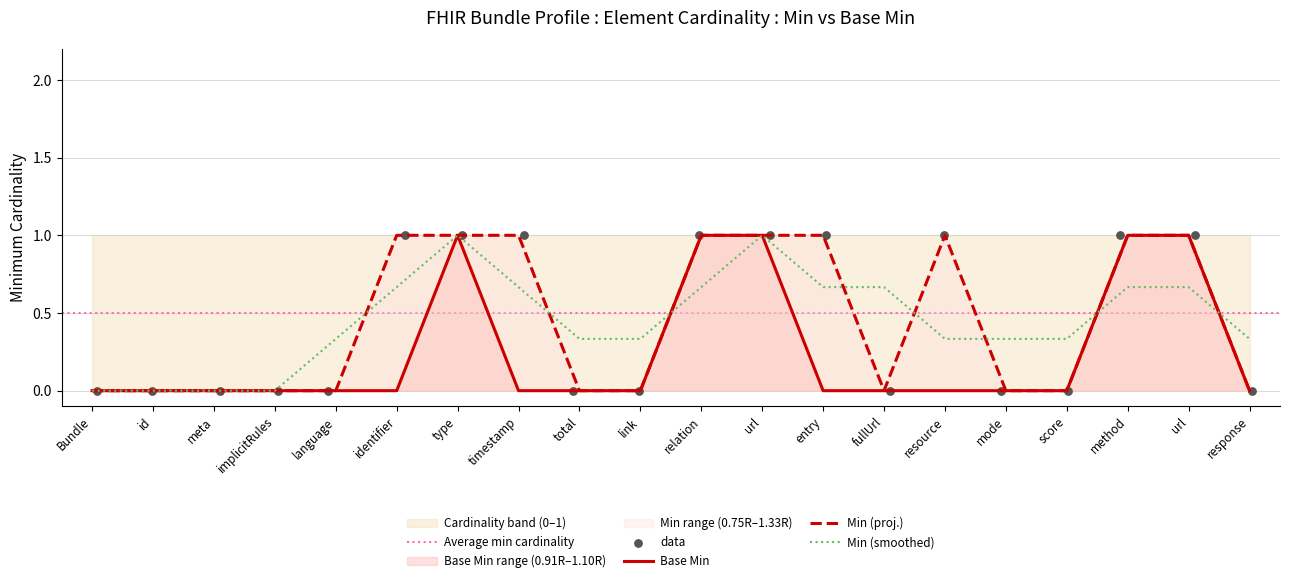

At how many categories does at least one series exceed 0?

9